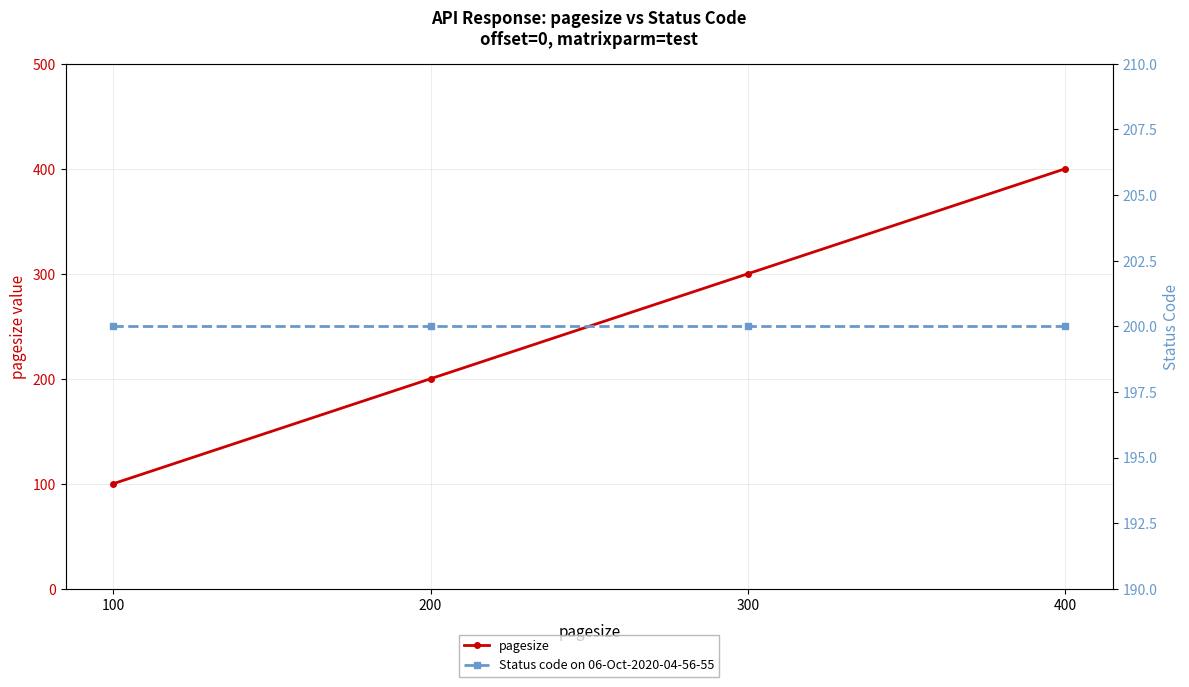

What is the approximate value of Status code on 06-Oct-2020-04-56-55 at 200?

200